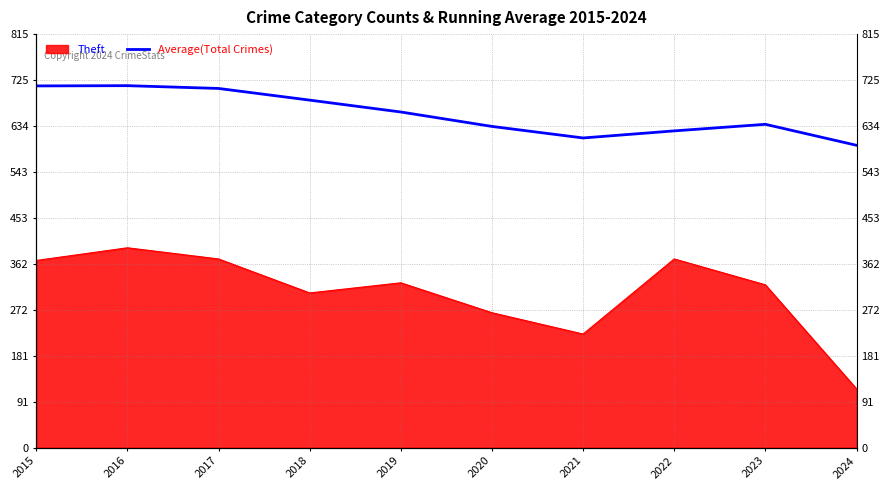

At which category does the chart reach its peak across all series?

2016